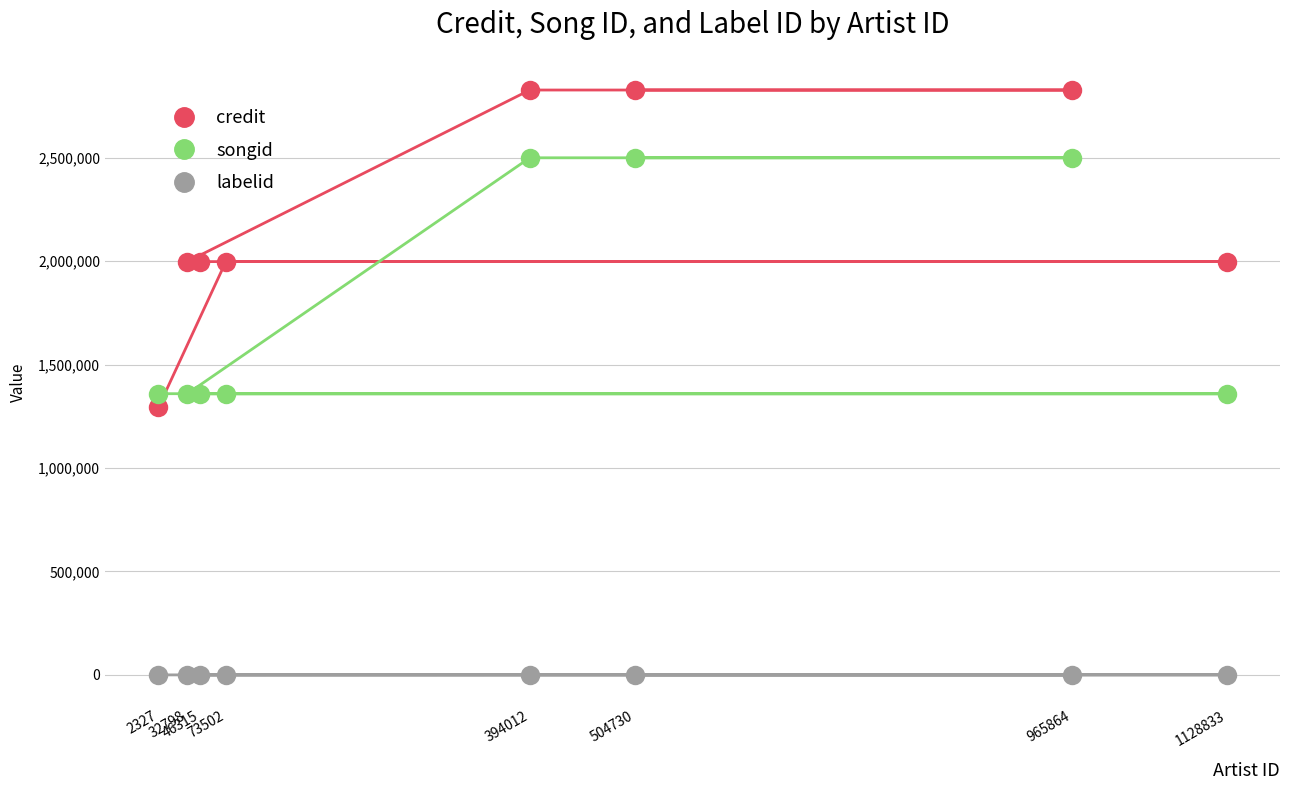

At which category does the chart reach its peak across all series?

394012